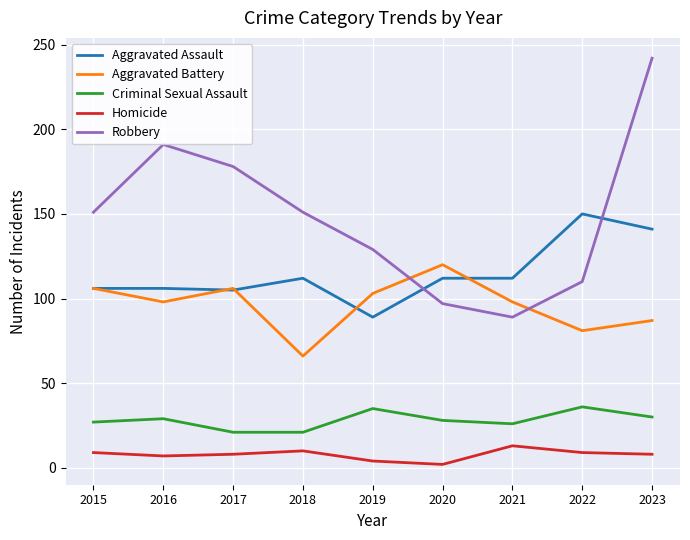

Is it true that Criminal Sexual Assault equals 16 at 2020?

False